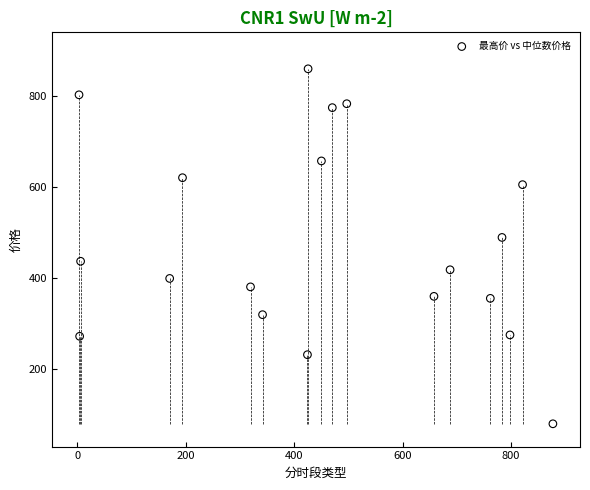

What Y value in the scatter plot is closest to 470?

489.7